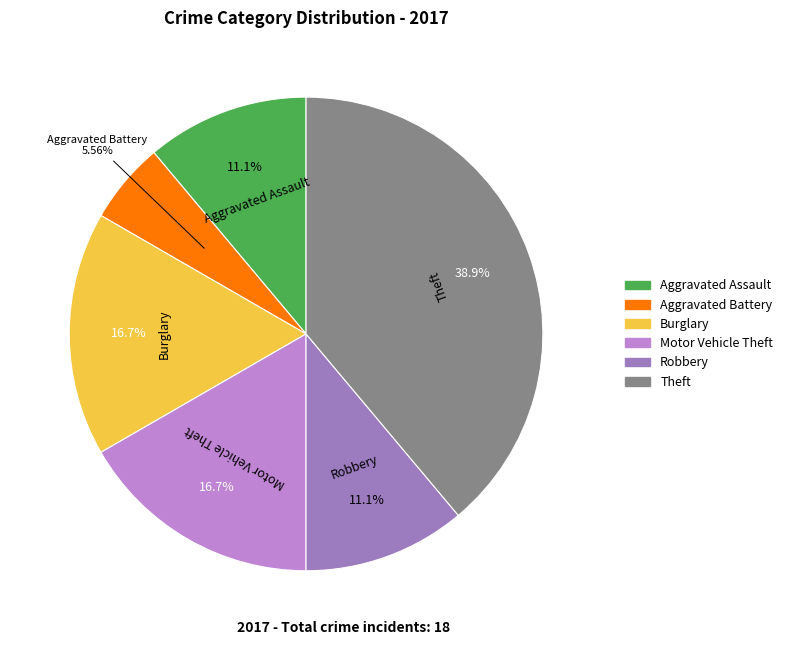

Is there a majority slice in this chart?

No